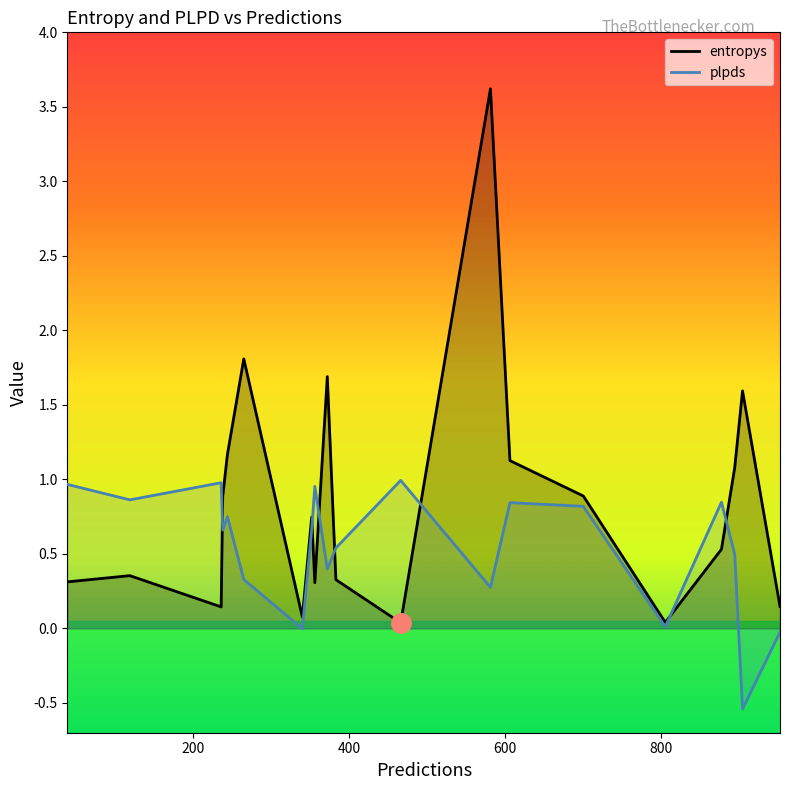

Which series has the largest range (max minus min)?

entropys